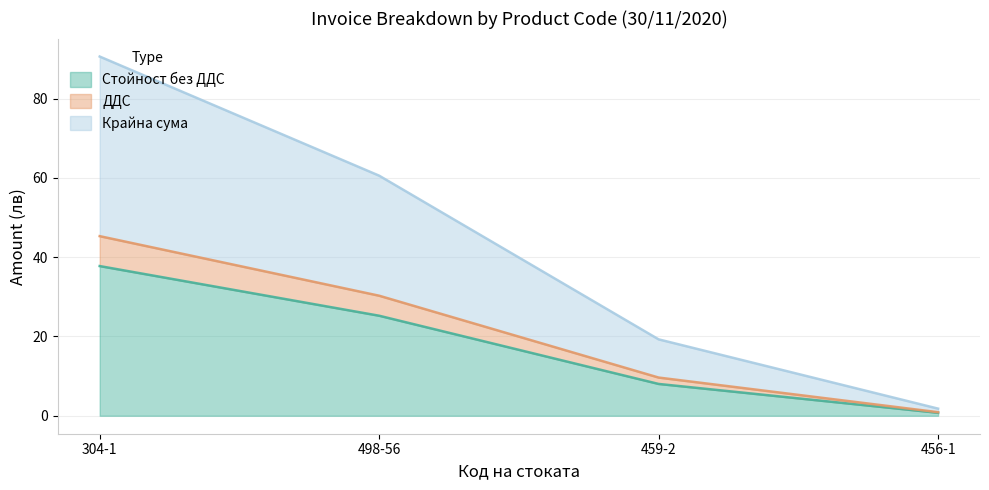

True or false: Крайна сума has more than 1 points higher than both neighbors.

False